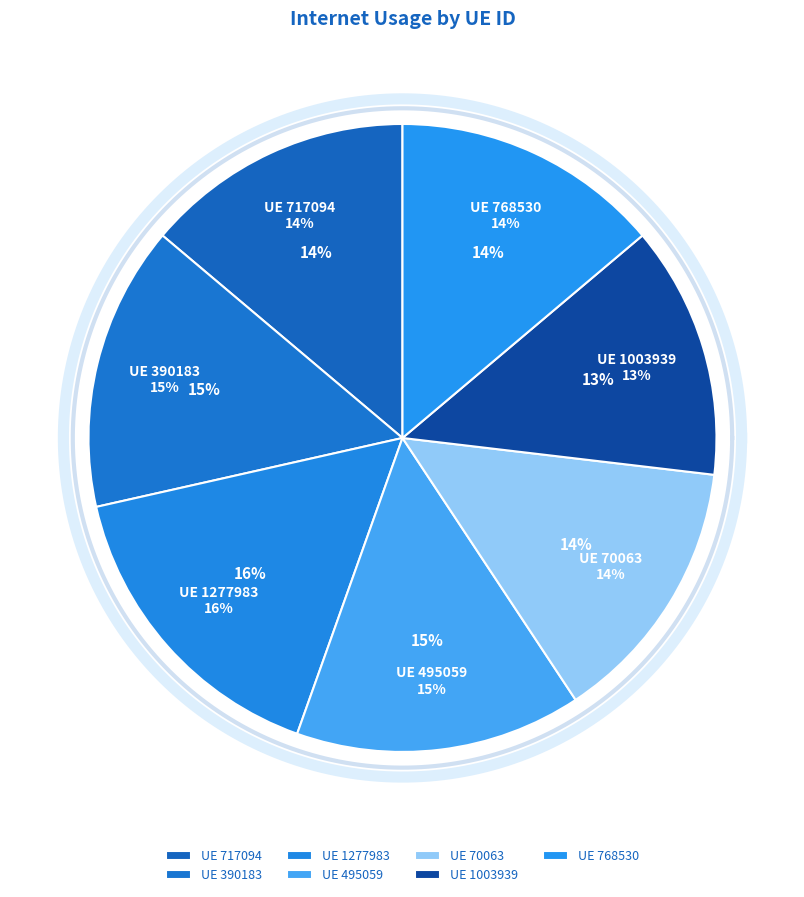

Is it true that 390183 is 29% of the pie?

False